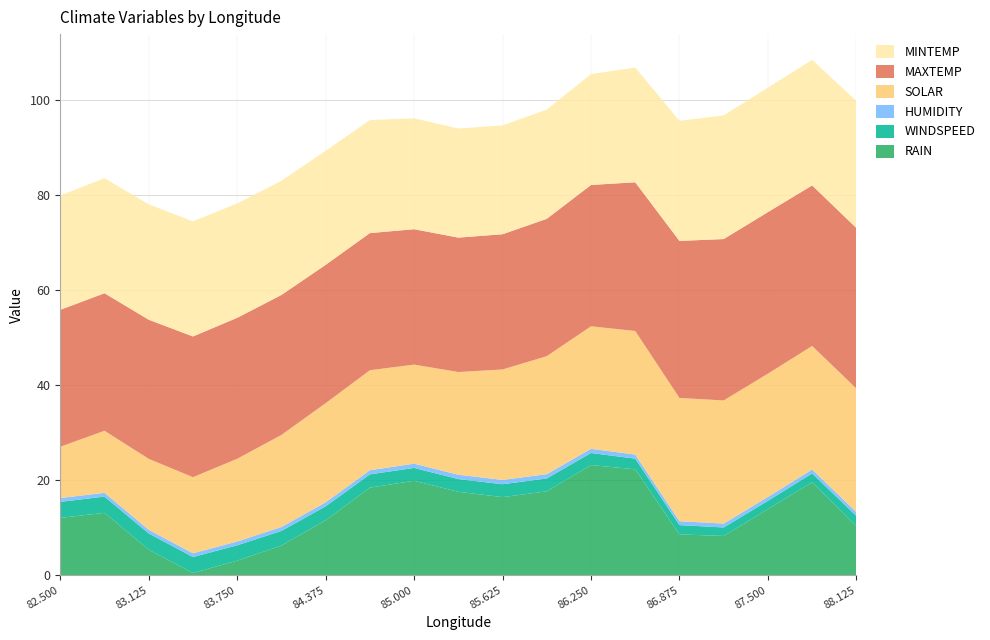

Reading right to left, what are all the values shown in this chart?

RAIN: 10.3	19.5	13.9	8.2	8.6	22.3	23.1	17.6	16.4	17.5	19.8	18.4	11.5	6.2	3.0	0.4	5.3	13.1	12.0
WINDSPEED: 2.1	1.9	1.7	1.8	2.0	2.2	2.5	2.7	2.7	2.7	2.7	2.8	2.9	3.1	3.2	3.4	3.4	3.4	3.4
HUMIDITY: 0.8	0.8	0.8	0.8	0.8	0.9	0.9	0.9	0.9	0.9	0.9	0.9	0.8	0.8	0.8	0.8	0.8	0.8	0.8
SOLAR: 26.0	26.0	25.9	25.9	25.9	26.0	25.8	24.8	23.2	21.6	20.8	21.0	20.9	19.4	17.4	16.0	14.9	13.1	10.8
MAXTEMP: 33.8	33.8	34.0	34.0	33.0	31.3	29.7	28.9	28.5	28.3	28.5	28.9	29.1	29.4	29.7	29.6	29.3	28.9	28.8
MINTEMP: 26.7	26.4	26.2	26.0	25.3	24.1	23.3	23.0	22.9	23.0	23.3	23.8	24.0	24.0	24.1	24.2	24.3	24.2	24.0